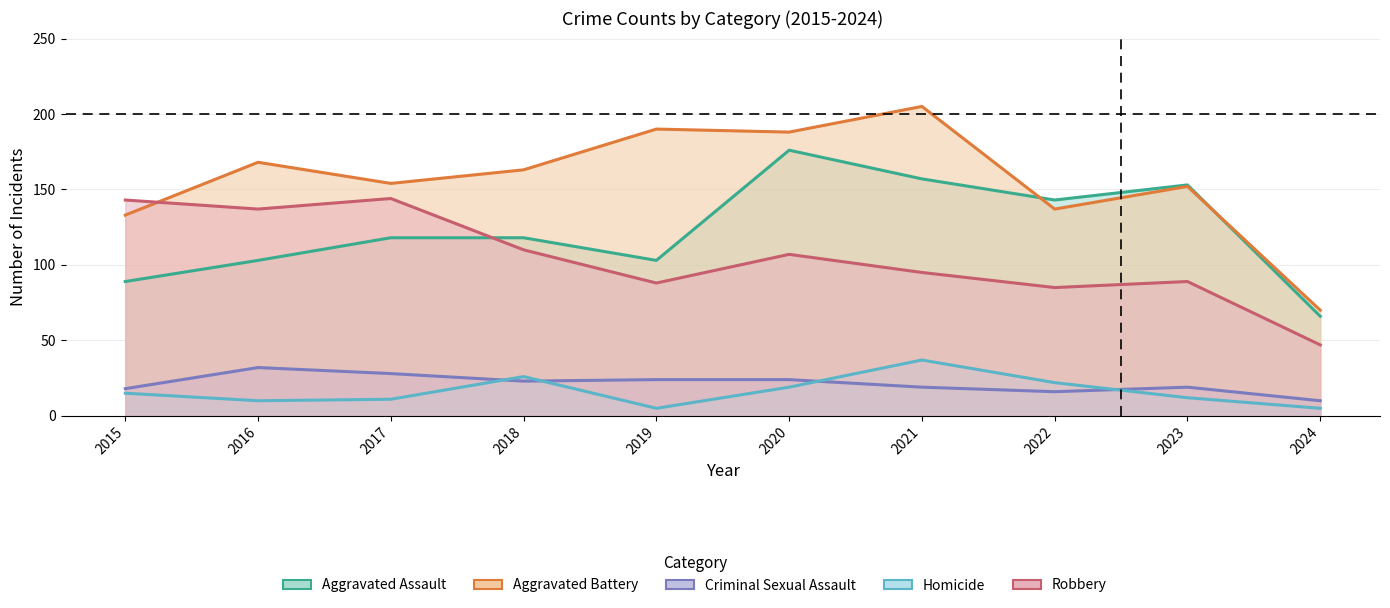

The value of Criminal Sexual Assault at 2016 is 32. True or false?

True